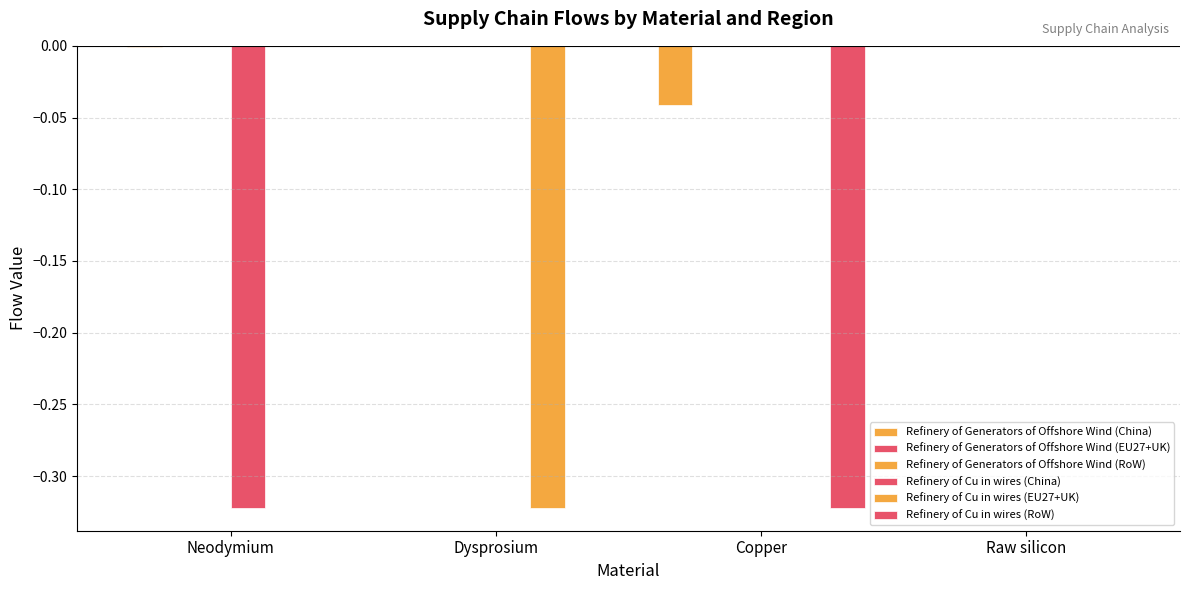

Which category has the lowest value across all series?

Neodymium